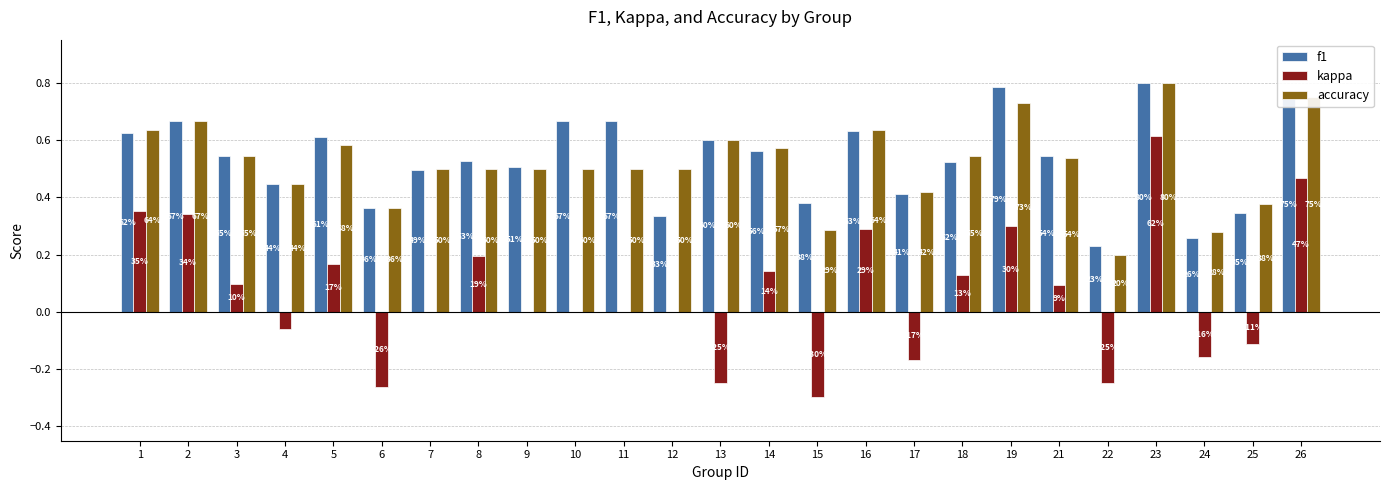

Does the chart contain stacked bars?

No